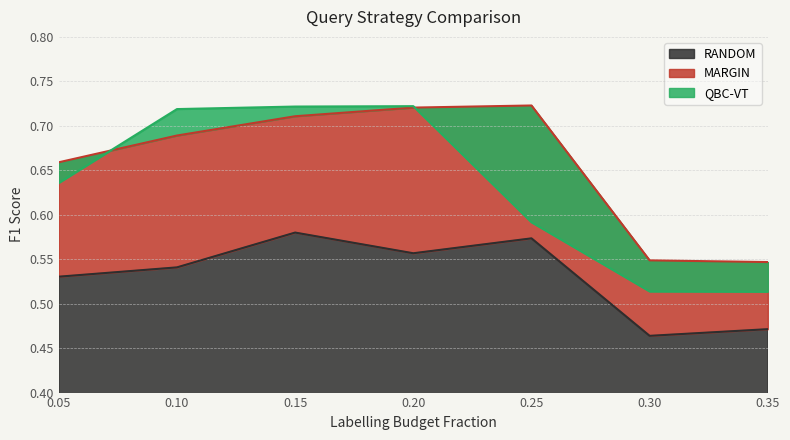

Which series has the largest total across all categories?

MARGIN